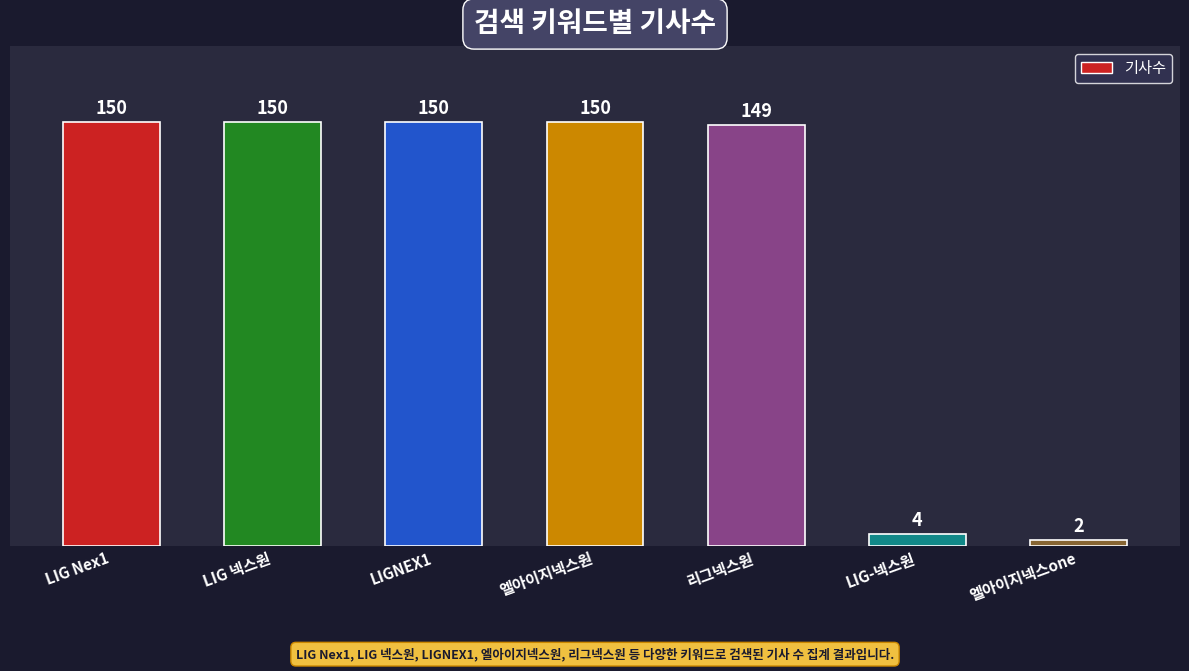

What is the value of the 3rd bar from the left?

150